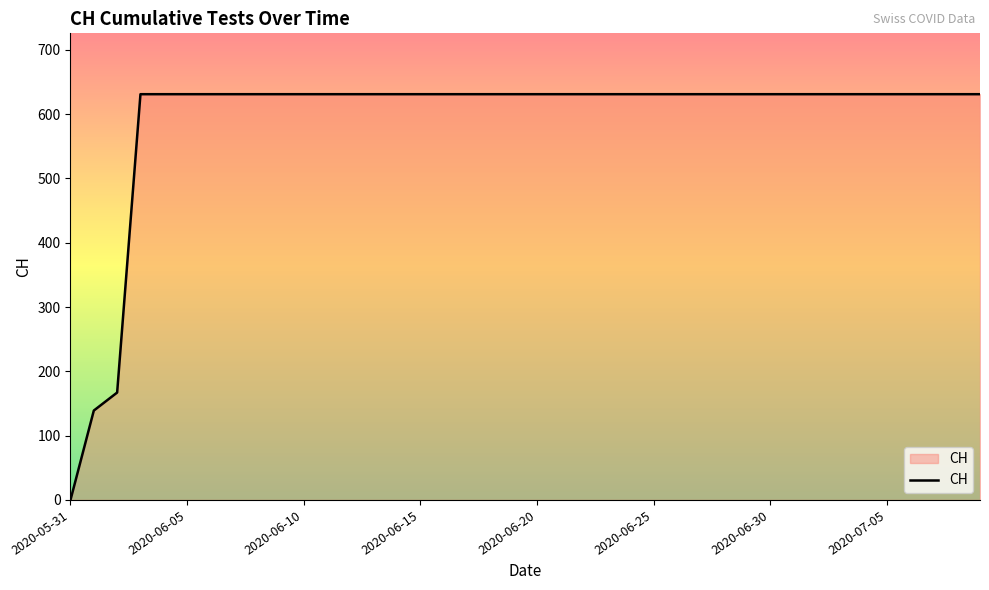

The value at 2020-06-20 is 325. True or false?

False